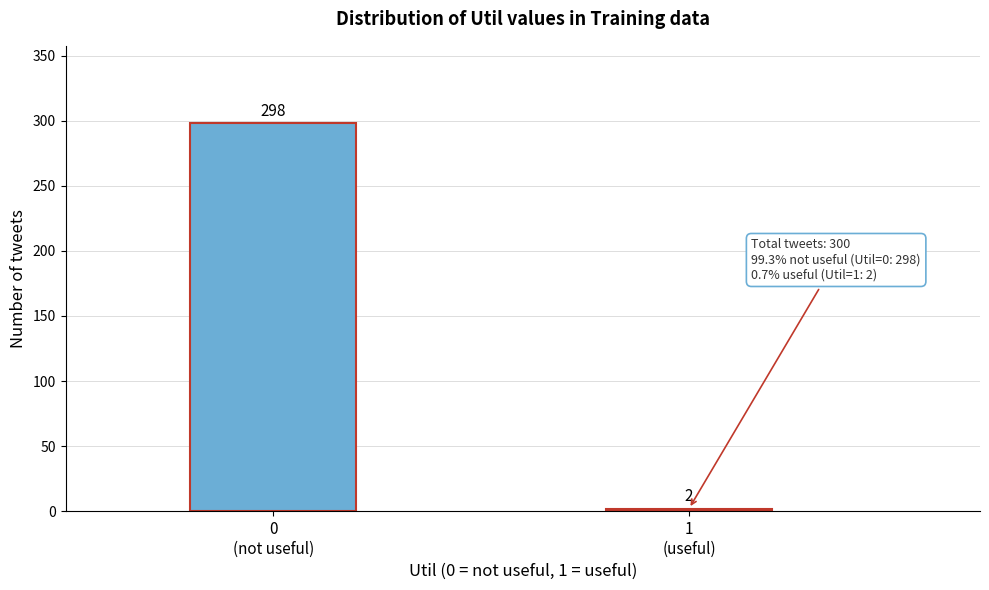

Reading left to right, extract all data points from this chart.

298	2